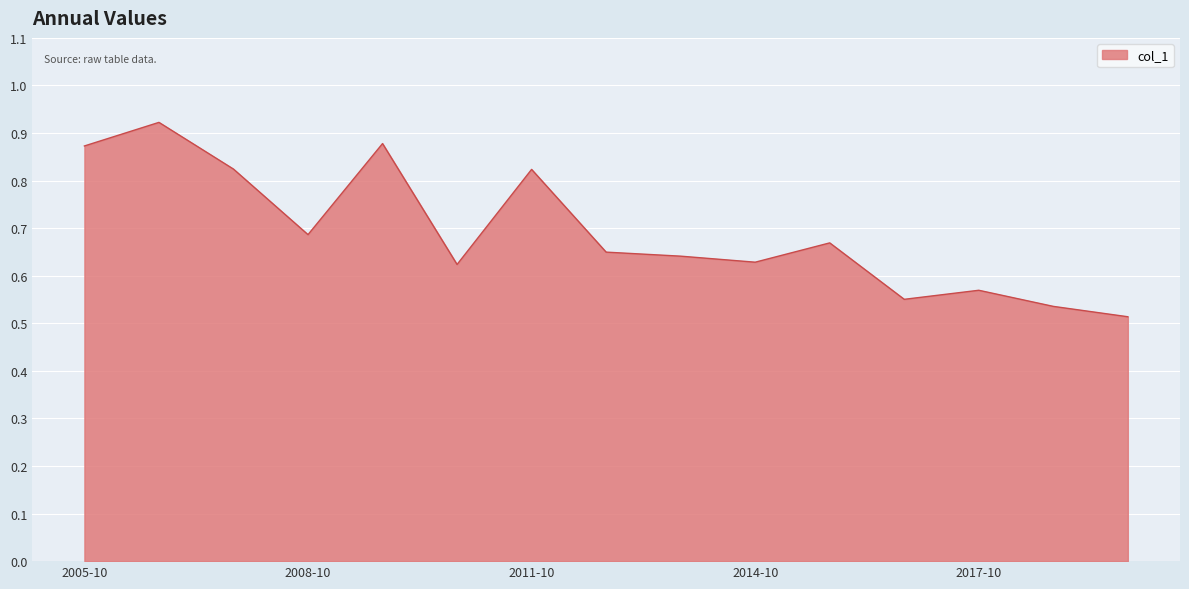

What is the difference between the maximum and minimum values?

0.4